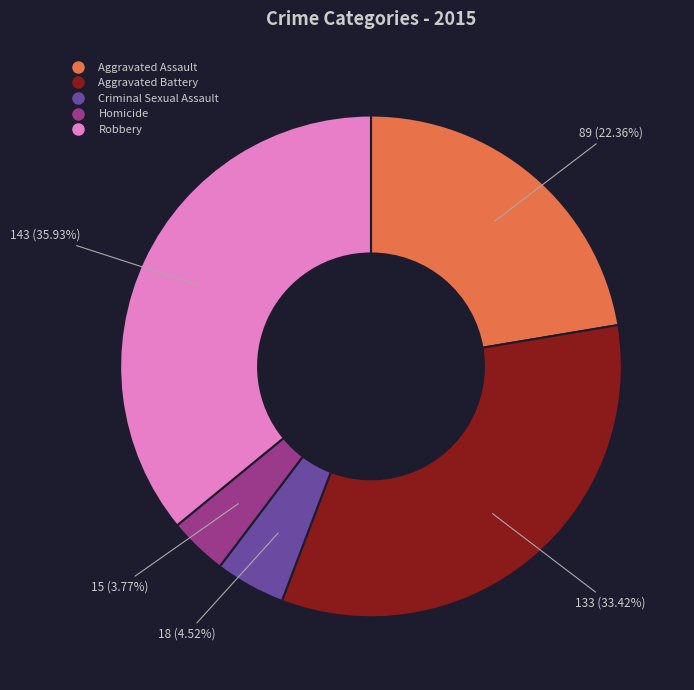

Do Criminal Sexual Assault and Robbery together represent more than half of the pie?

No